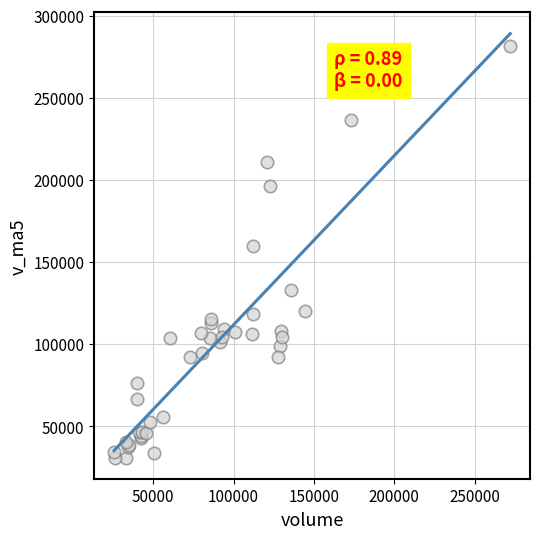

What Y value in the scatter plot is closest to 156279?

160143.3